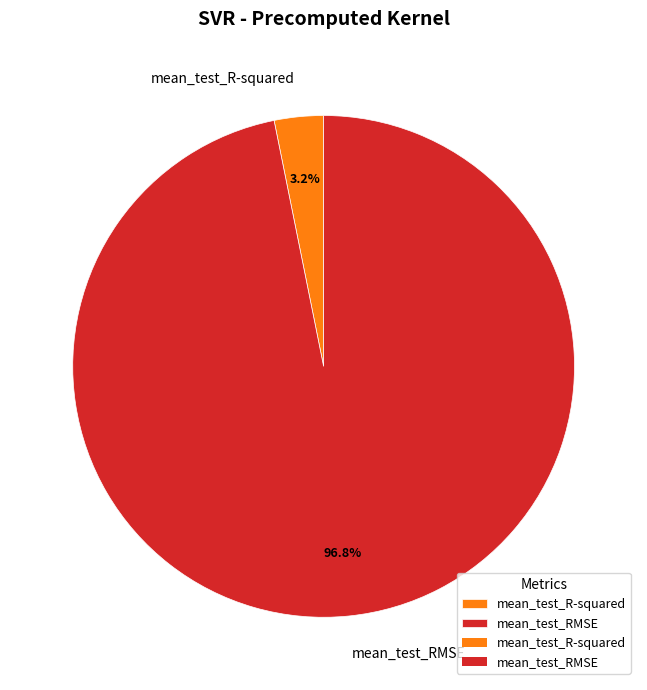

How many slices are in this pie chart?

2